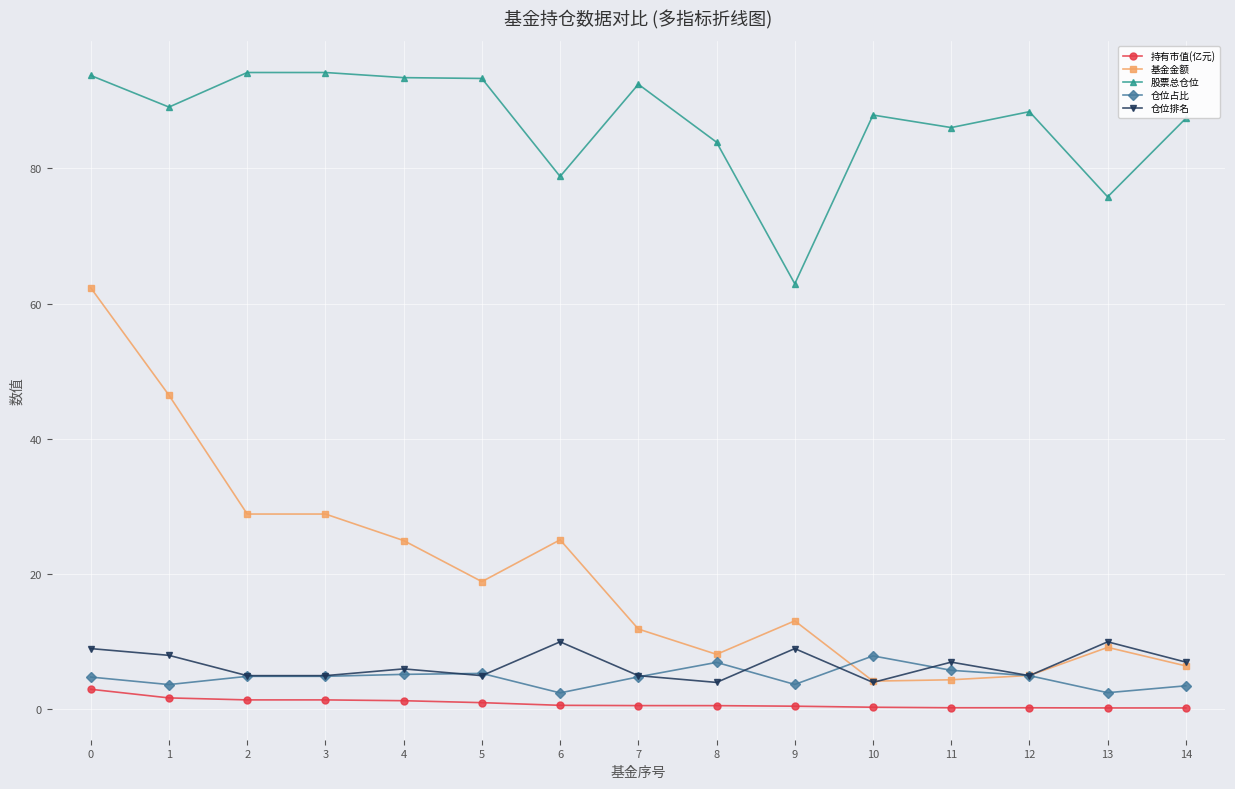

True or false: 持有市值(亿元) and 股票总仓位 cross at least once.

False